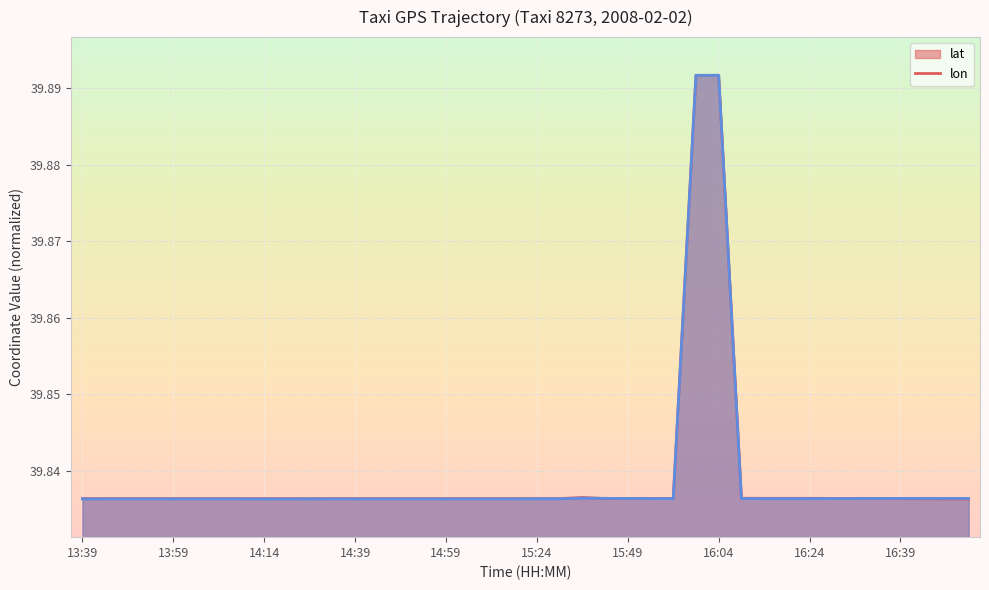

The lon series shows 27.1 at 13:39. True or false?

False